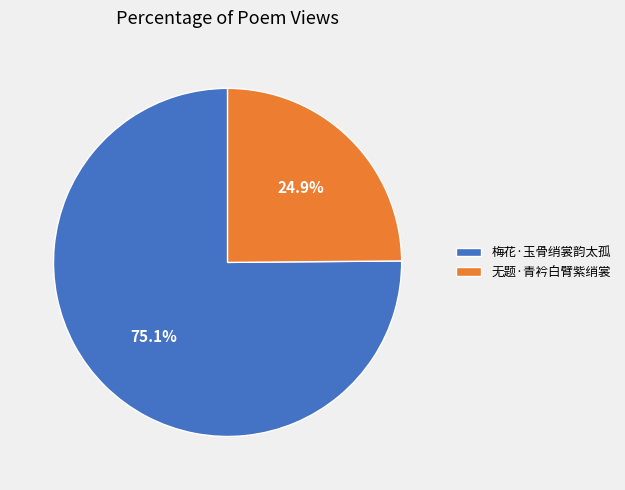

To the nearest percent, what is the difference between the largest and smallest slice percentages?

50%